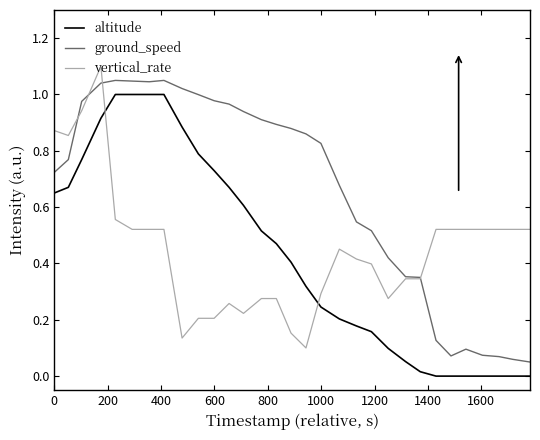

Which series has the largest total across all categories?

ground_speed